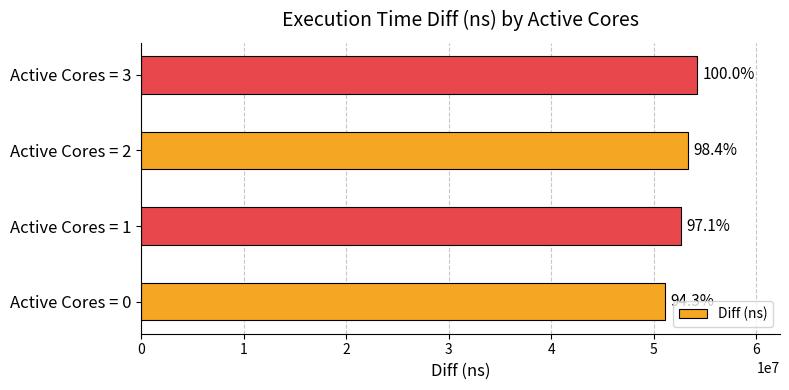

How many bars are there in total?

4